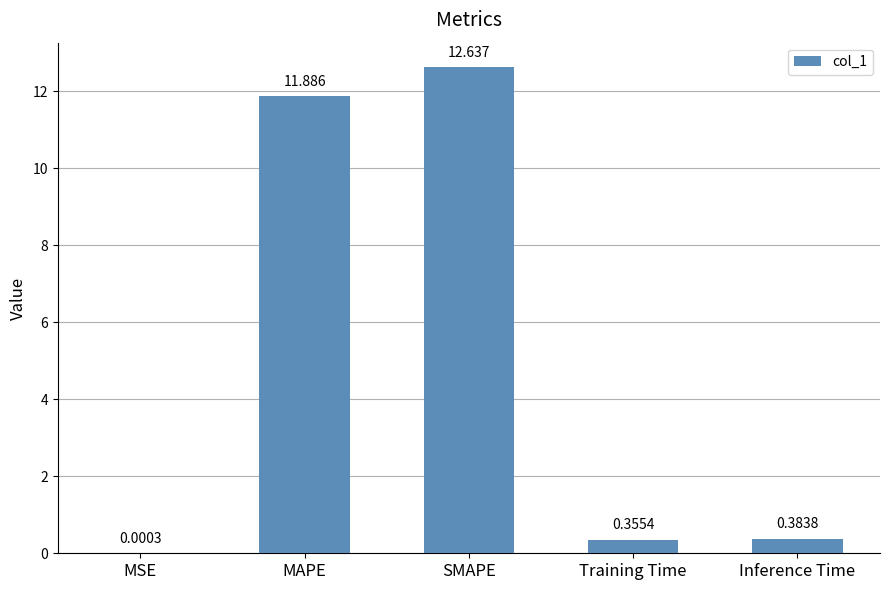

At which label is the value closest to 6?

Inference Time